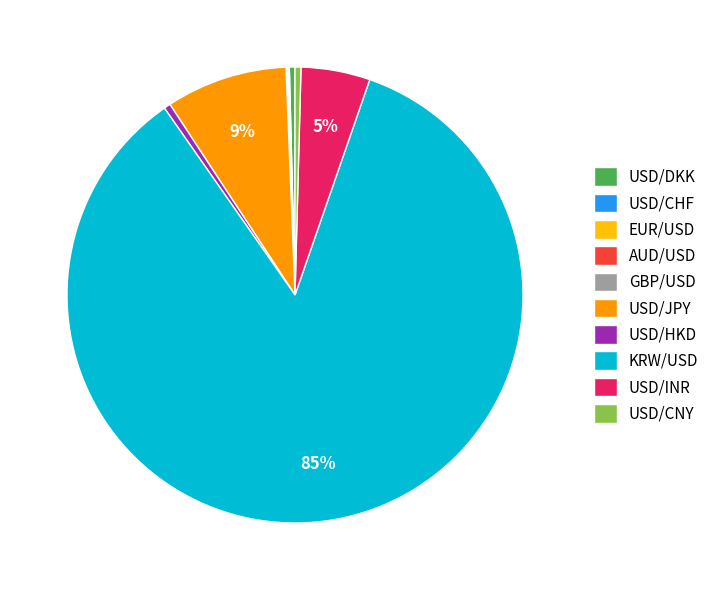

Which has a higher value, USD/INR or USD/HKD?

USD/INR